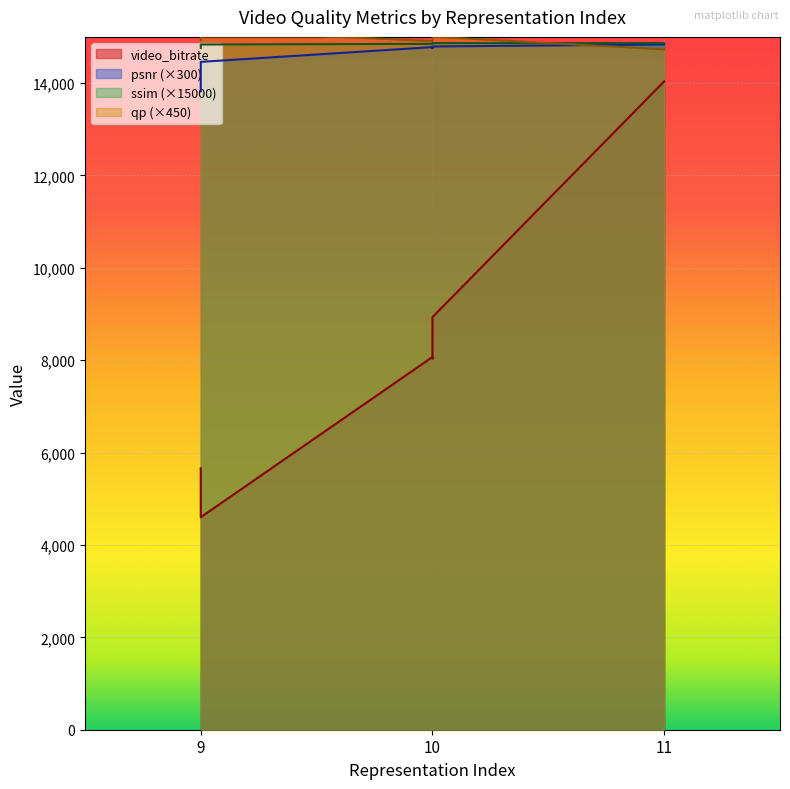

How many interior local valleys does the qp series have?

1